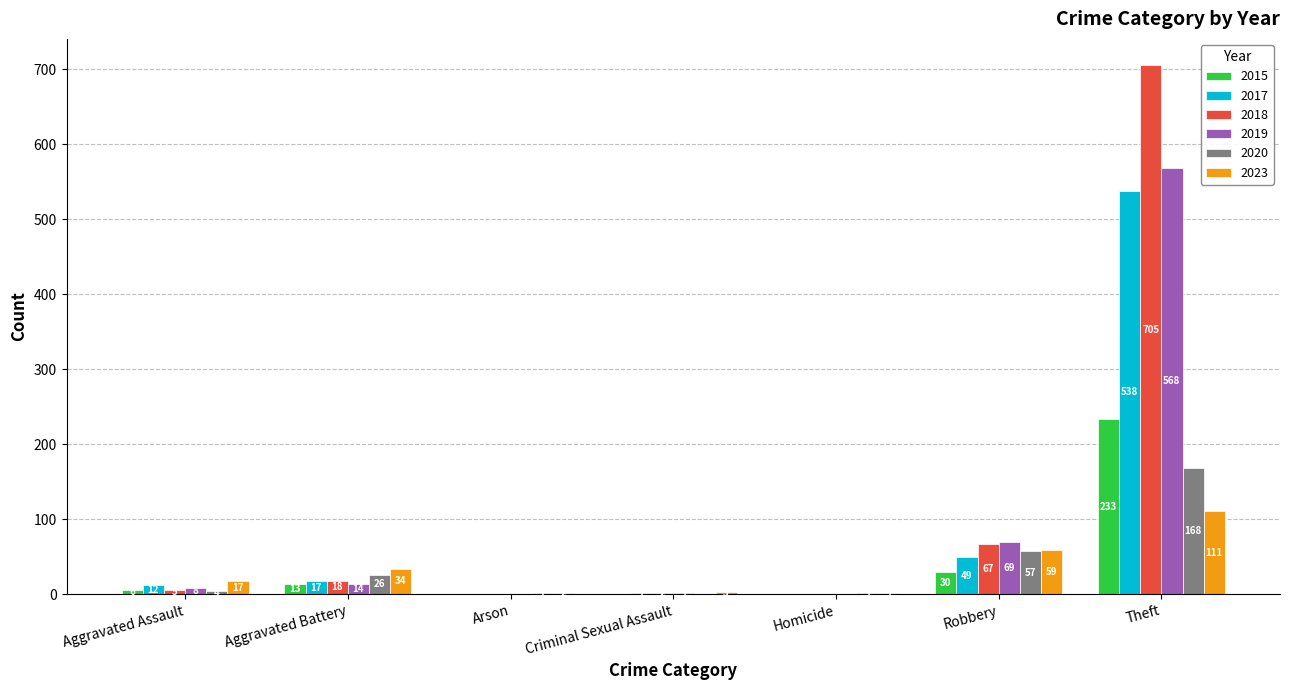

What is the spread (max minus min) of values at Aggravated Assault?

13